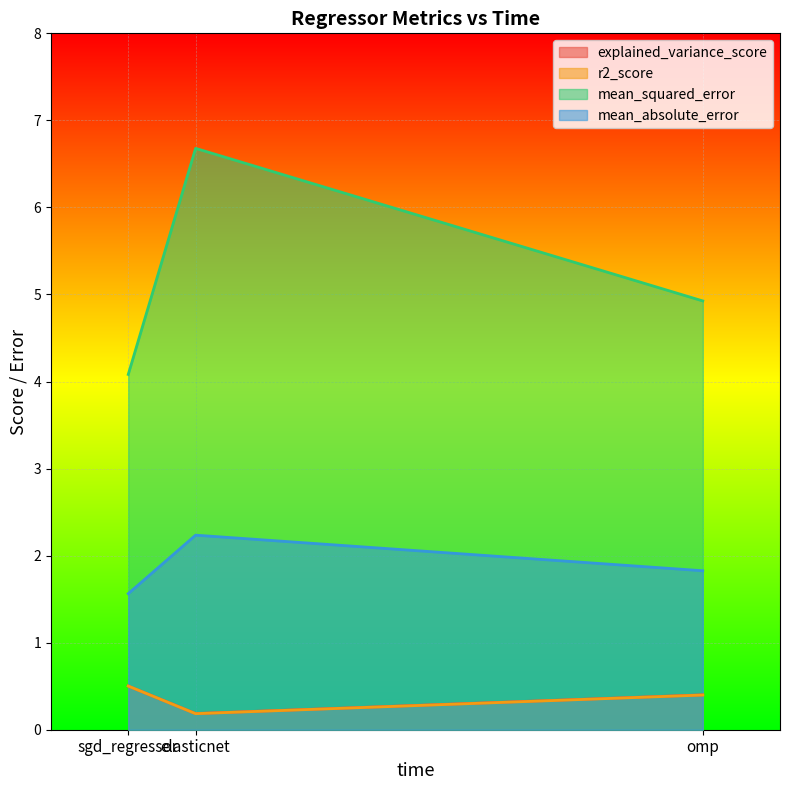

What is the sum of all r2_score values?

1.1